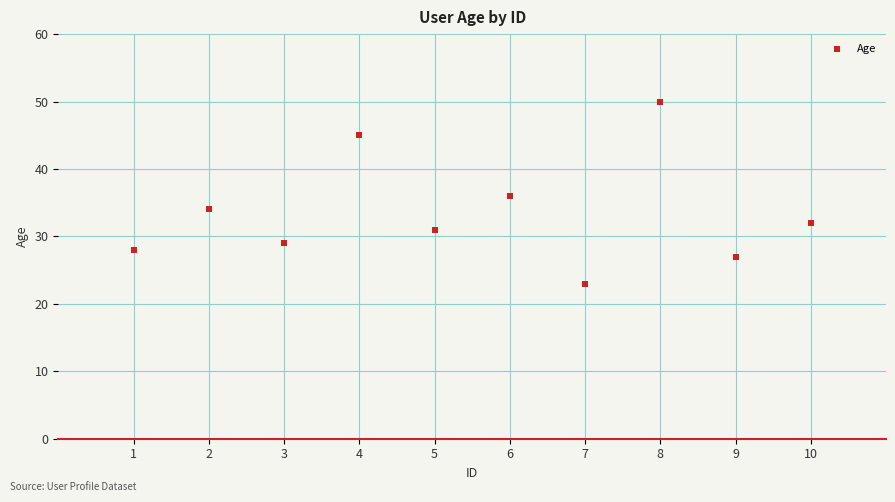

What is the average Y value?

34